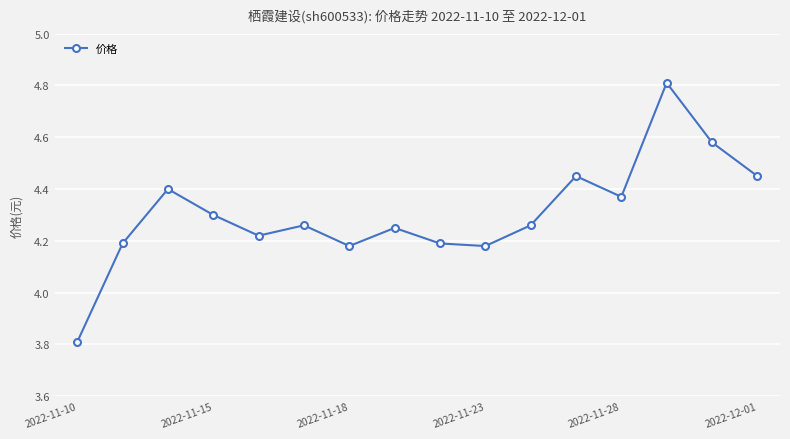

Count the values in the range 4 to 5.

15